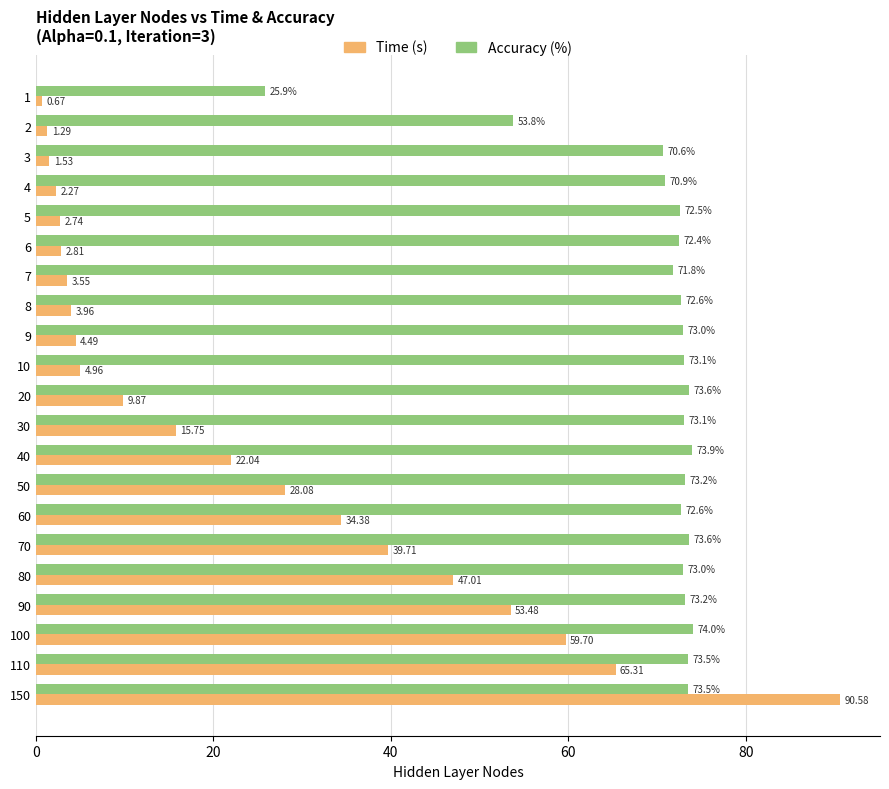

At which category is the sum across all series the highest?

150